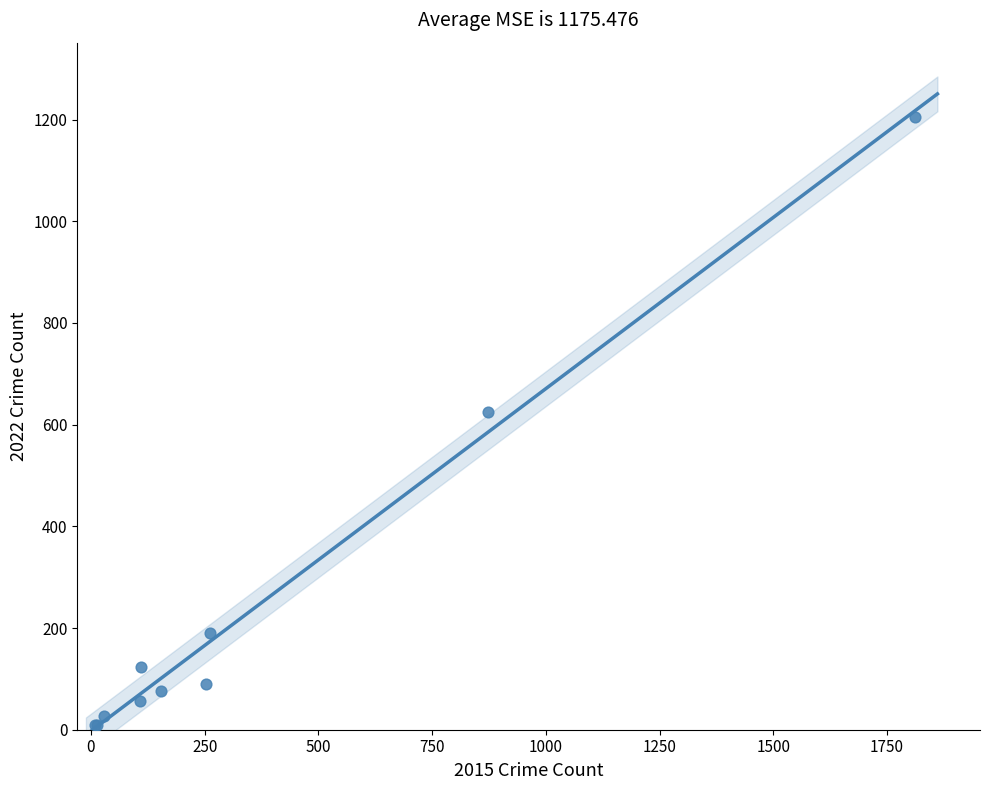

What Y value in the scatter plot is closest to 607?

625